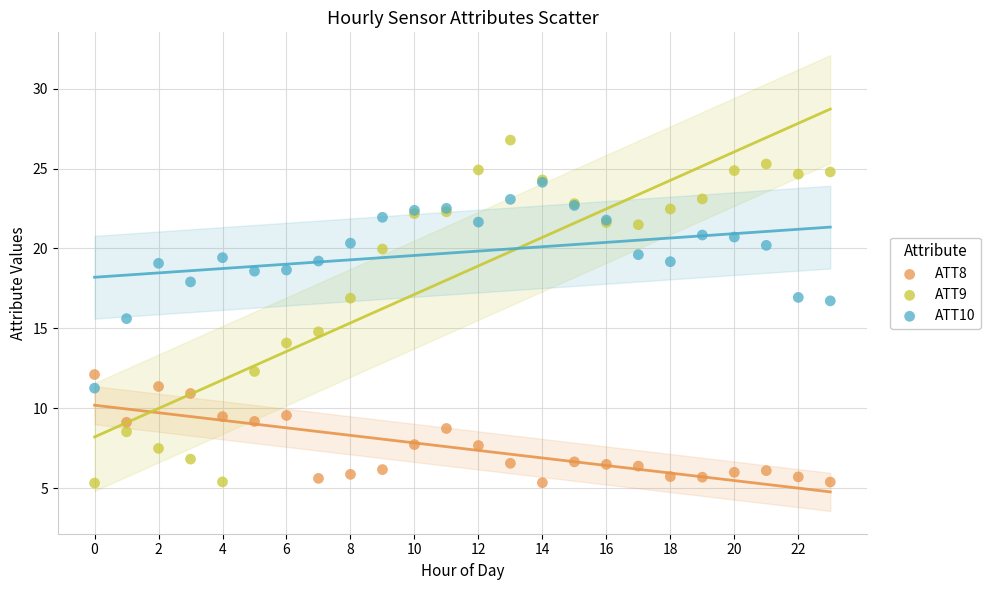

Across all series, what Y value is closest to 16?

15.6